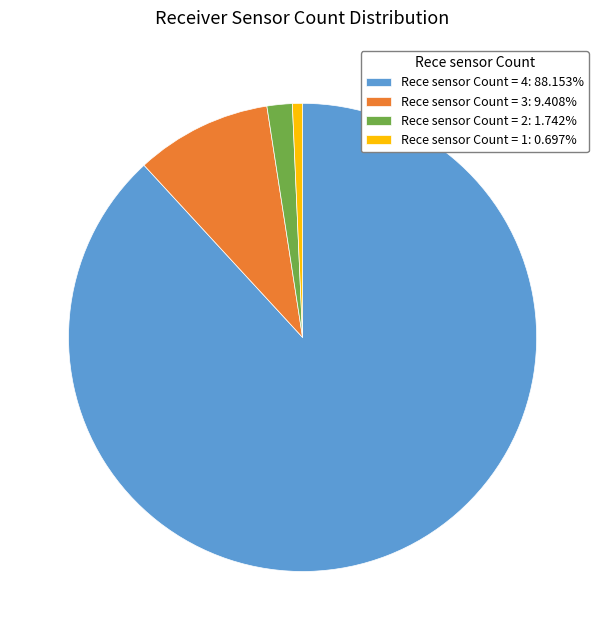

Which slice is the smallest?

Rece sensor Count = 1